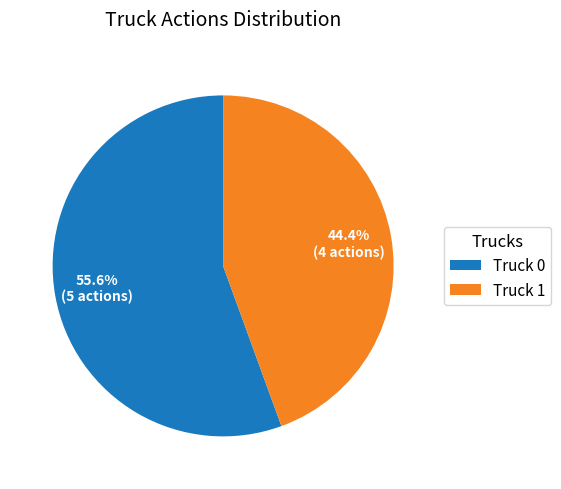

Rank the categories by value from lowest to highest.

Truck 1, Truck 0